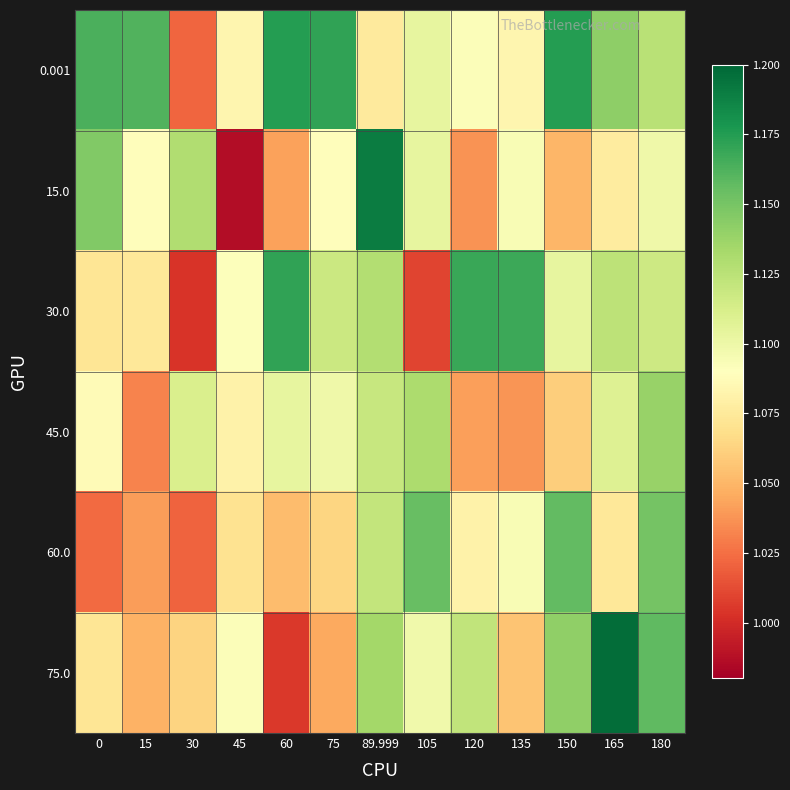

Which has a higher value, 60 or 135?

60